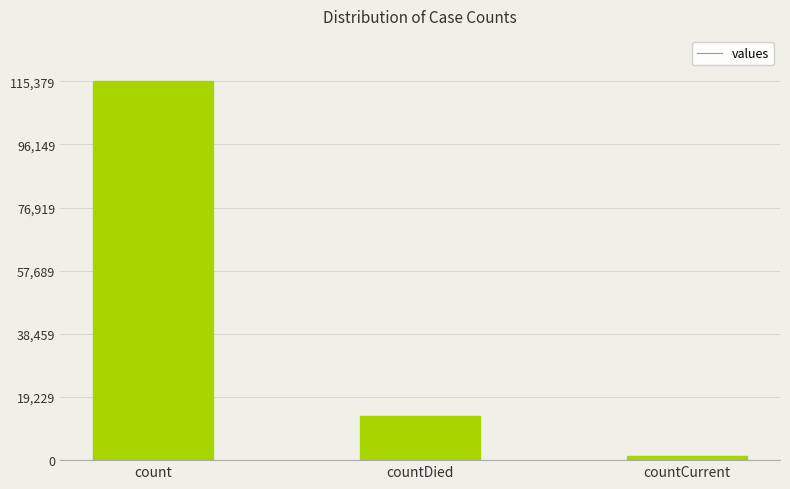

Rank the categories by value from lowest to highest.

countCurrent, countDied, count